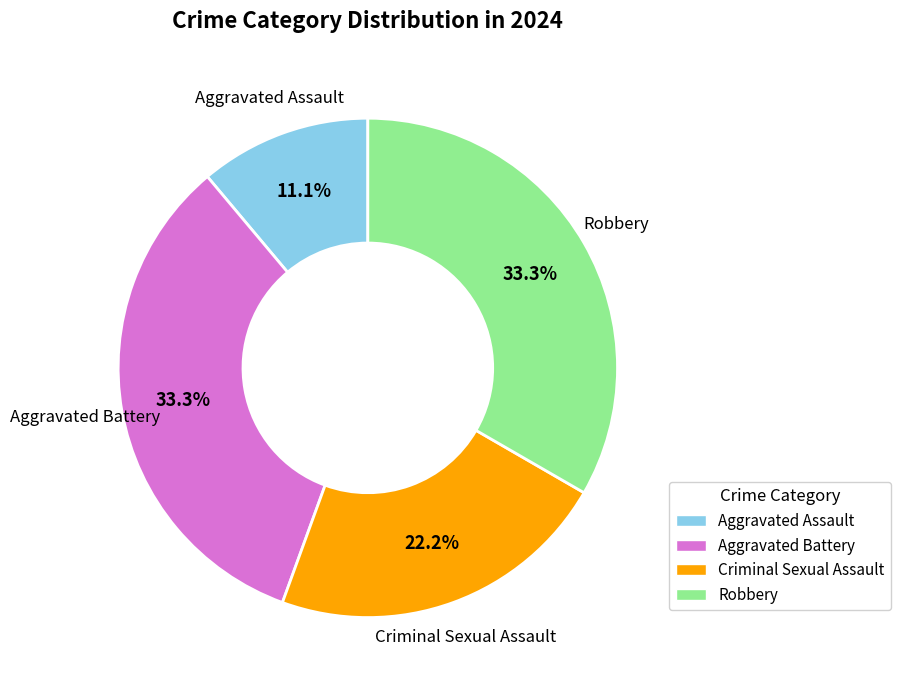

What is the smallest slice in the pie chart?

Aggravated Assault